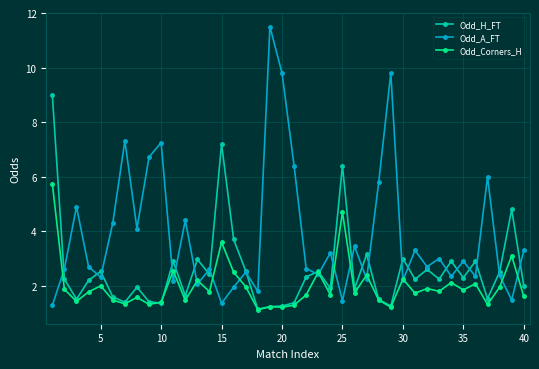

Which series has the largest total across all categories?

Odd_A_FT